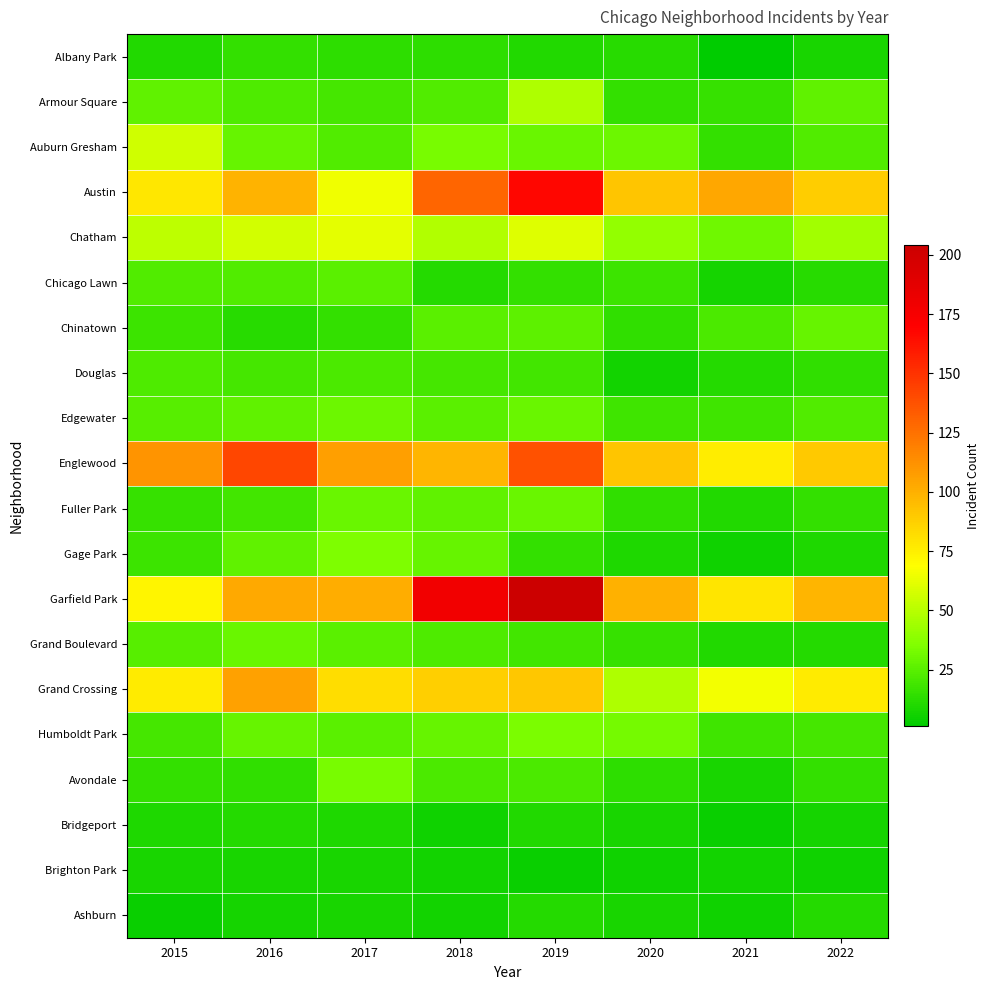

At how many categories does at least one series exceed 60?

8